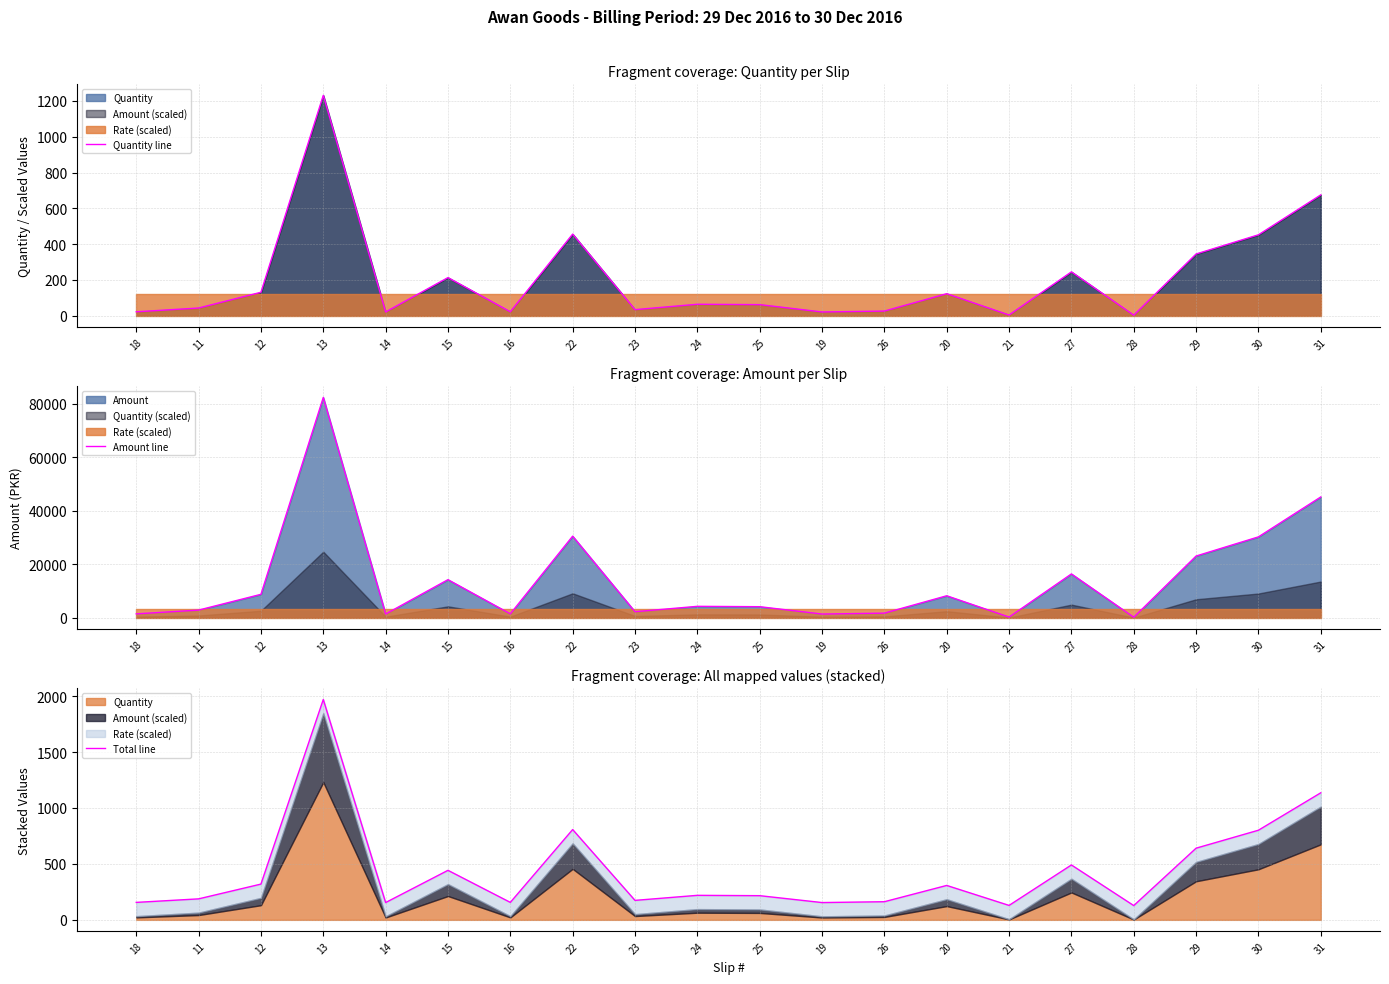

Count the number of data series in this chart.

3